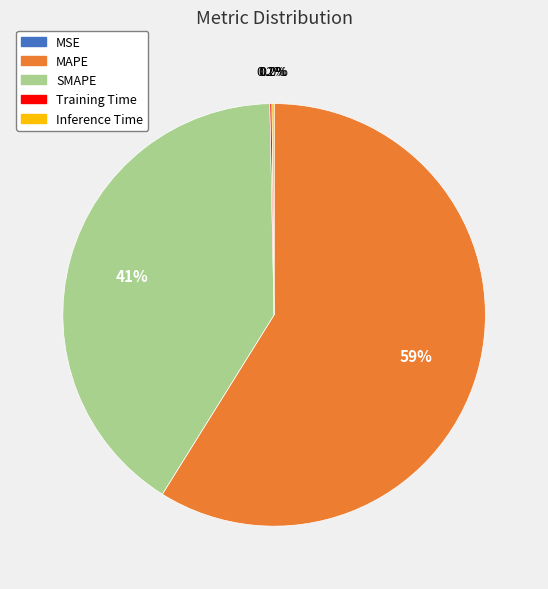

To the nearest percent, what is the difference between the SMAPE and MAPE slice percentages?

18%